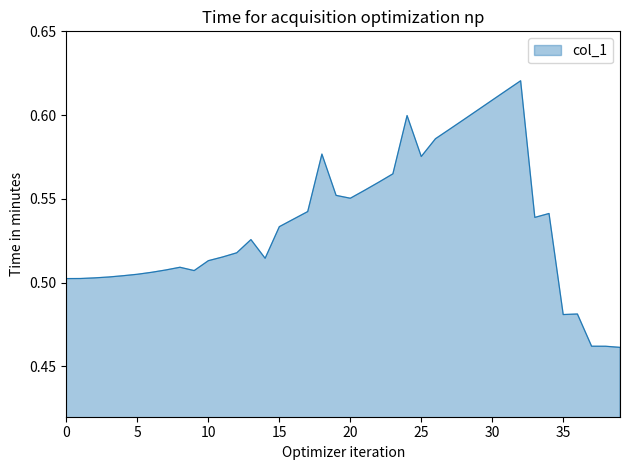

How many lines are shown in the chart?

1